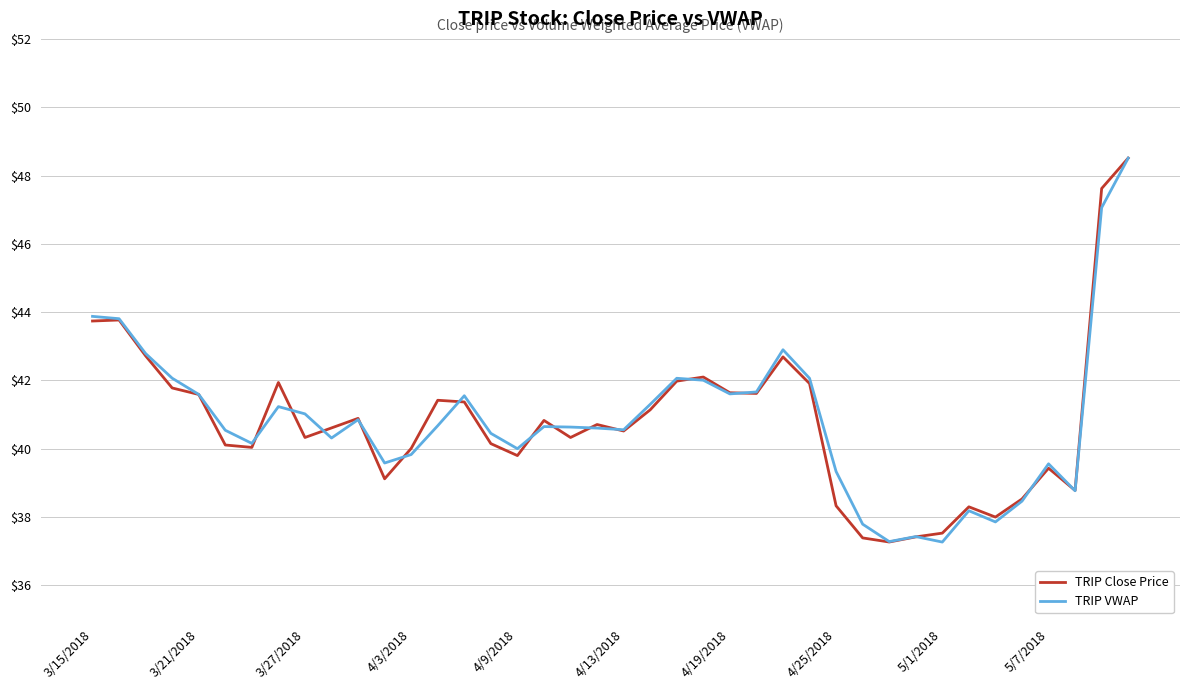

What is the highest value of the TRIP Close Price series?

48.5